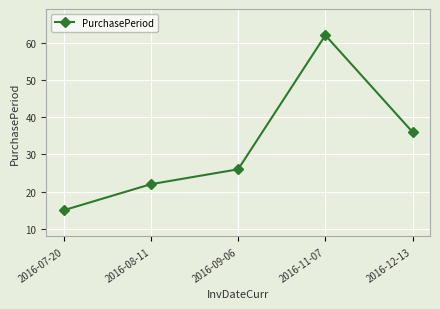

What is the label of the 4th point from the left?

2016-11-07